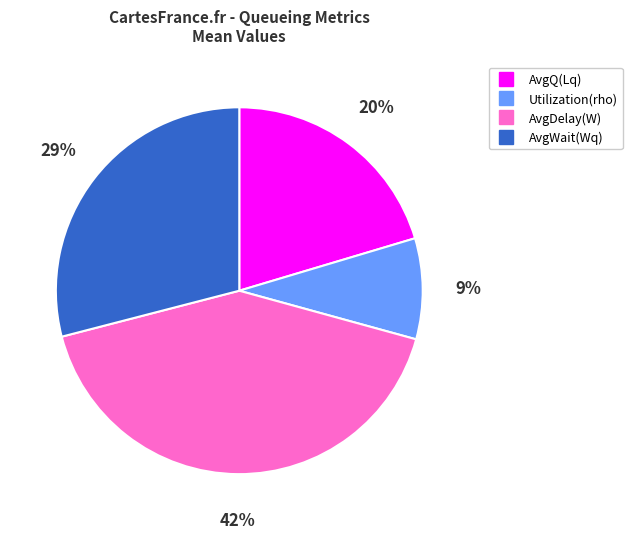

Is AvgWait(Wq) the majority of the pie?

No